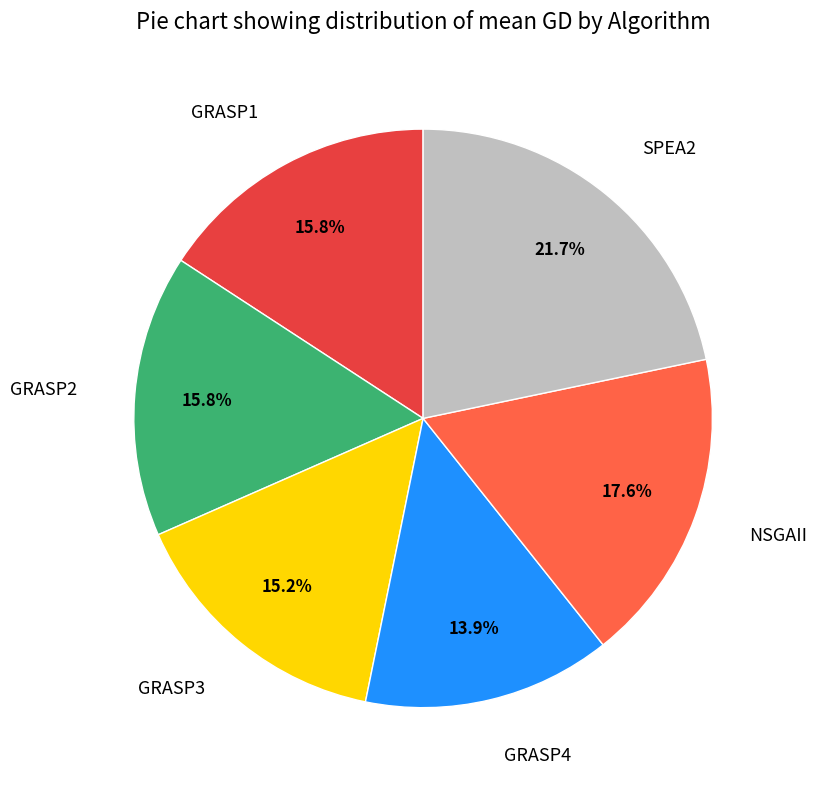

Approximately how many times larger is the value at GRASP2 compared to SPEA2?

0.7